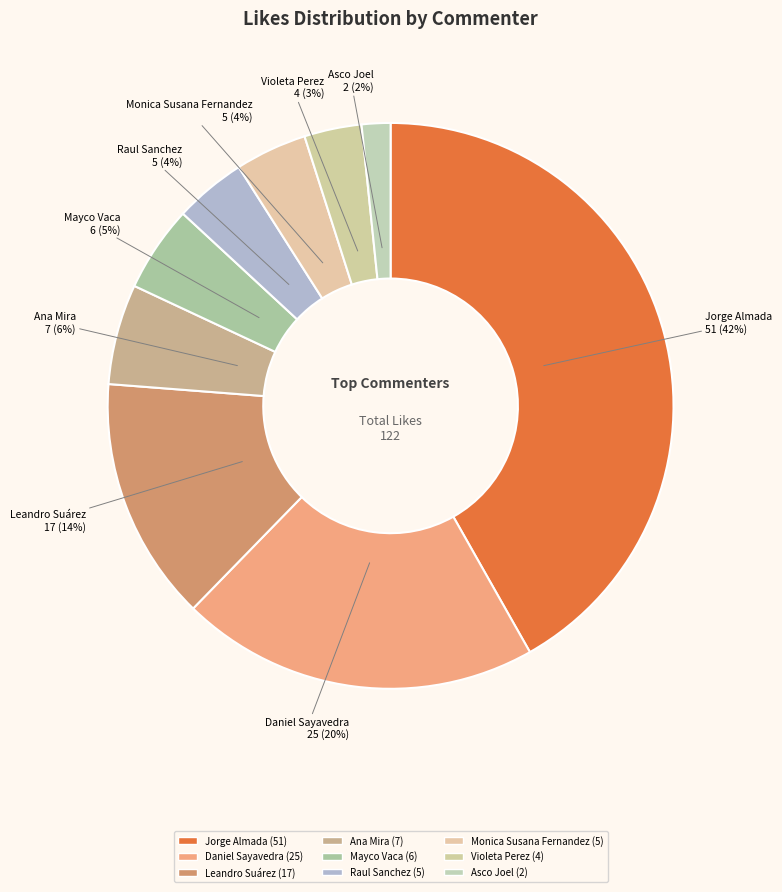

Count the number of slices in the pie.

9